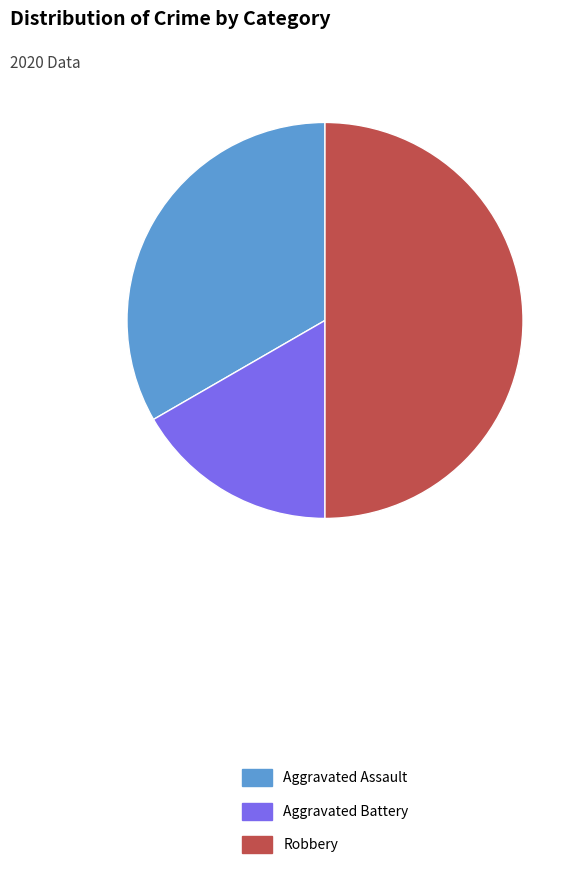

Rank the categories by value from highest to lowest.

Robbery, Aggravated Assault, Aggravated Battery